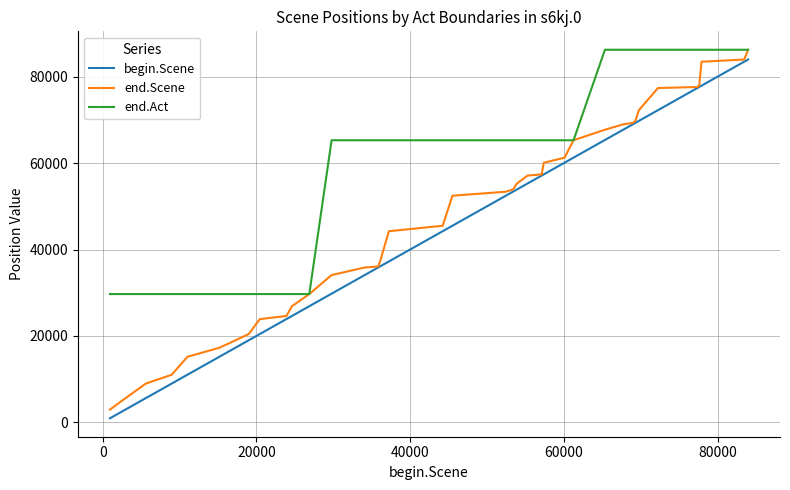

True or false: end.Act and begin.Scene cross at least once.

False